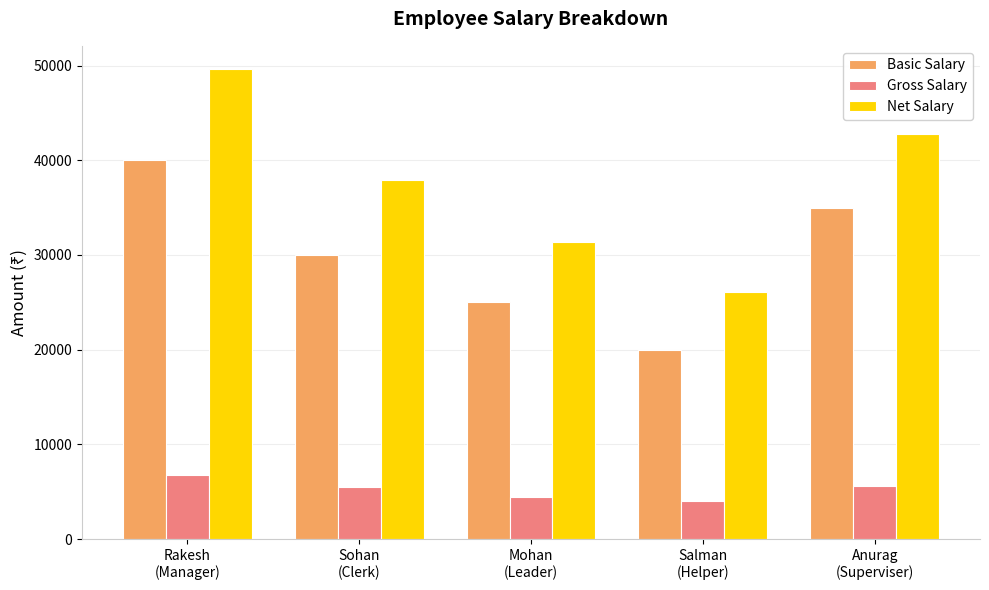

What are all the series names shown in the legend?

Basic Salary, Gross Salary, Net Salary